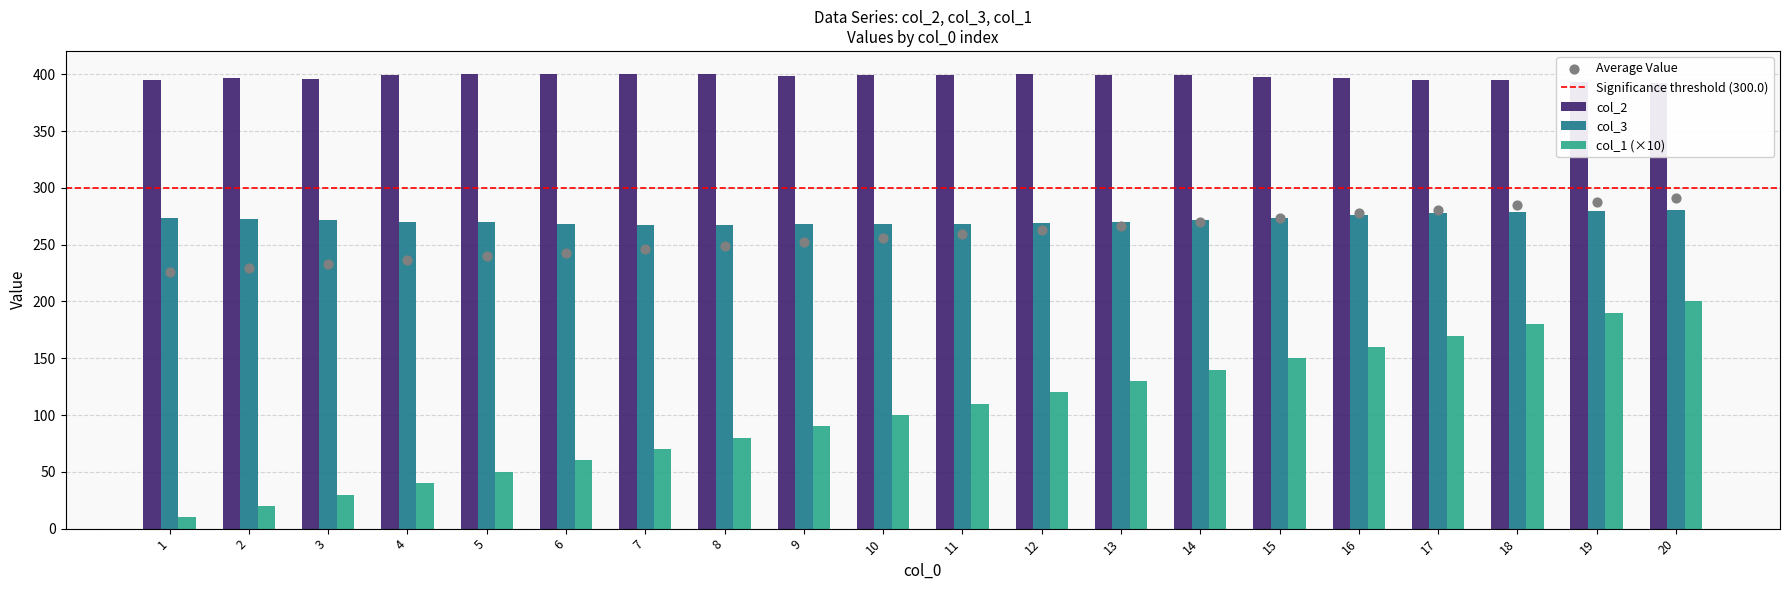

At how many categories does at least one series exceed 270?

20